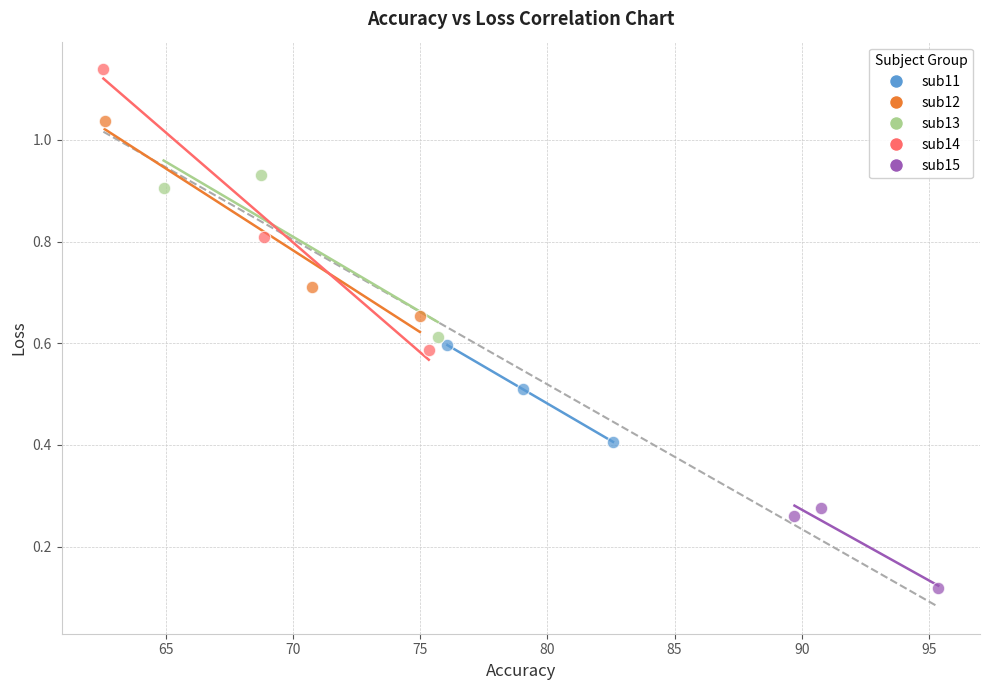

Which series reaches the maximum Y coordinate?

sub14